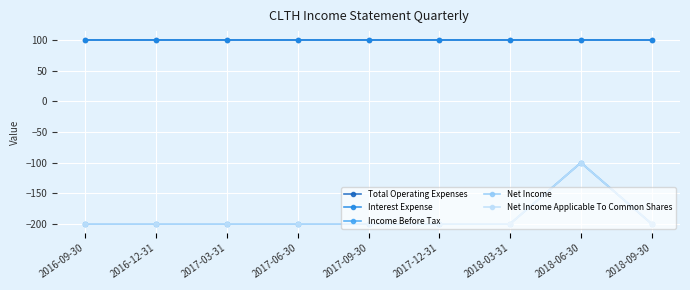

True or false: Net Income and Net Income Applicable To Common Shares cross at least once.

False